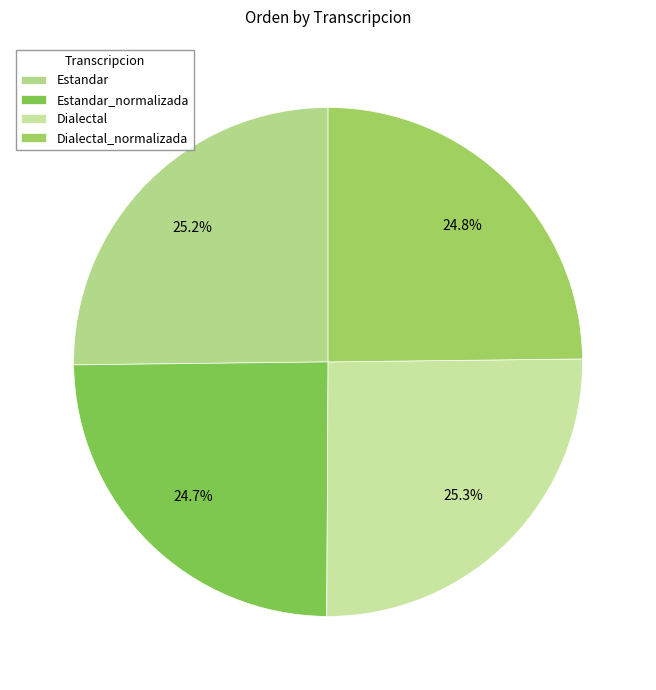

Is Dialectal the majority of the pie?

No